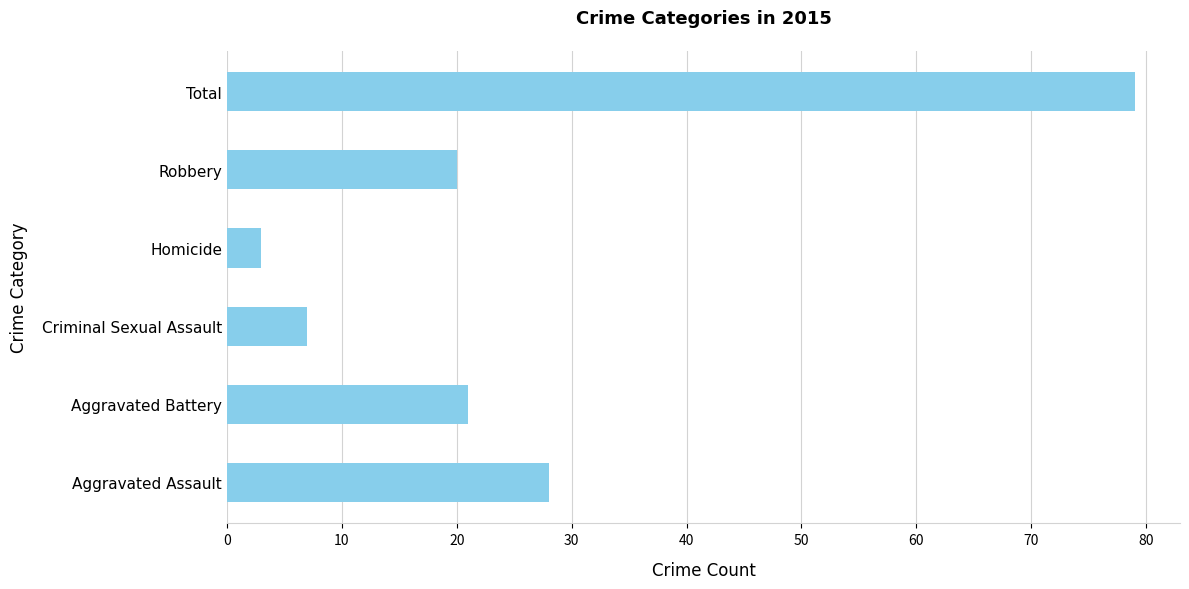

True or false: the data shows 3 at Criminal Sexual Assault.

False